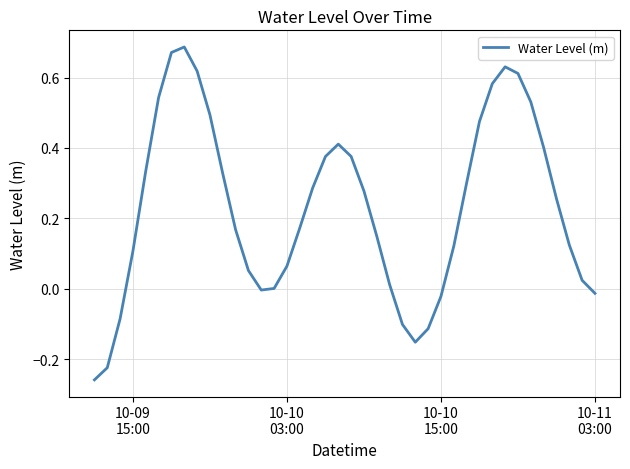

What is the difference between the maximum and minimum values?

0.9